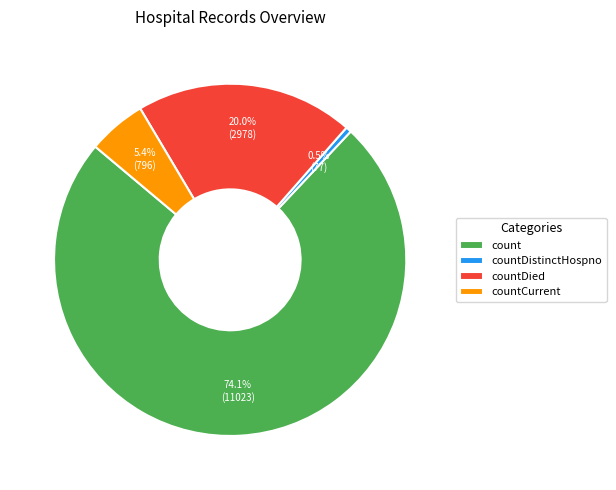

Rank the categories by value from highest to lowest.

count, countDied, countCurrent, countDistinctHospno